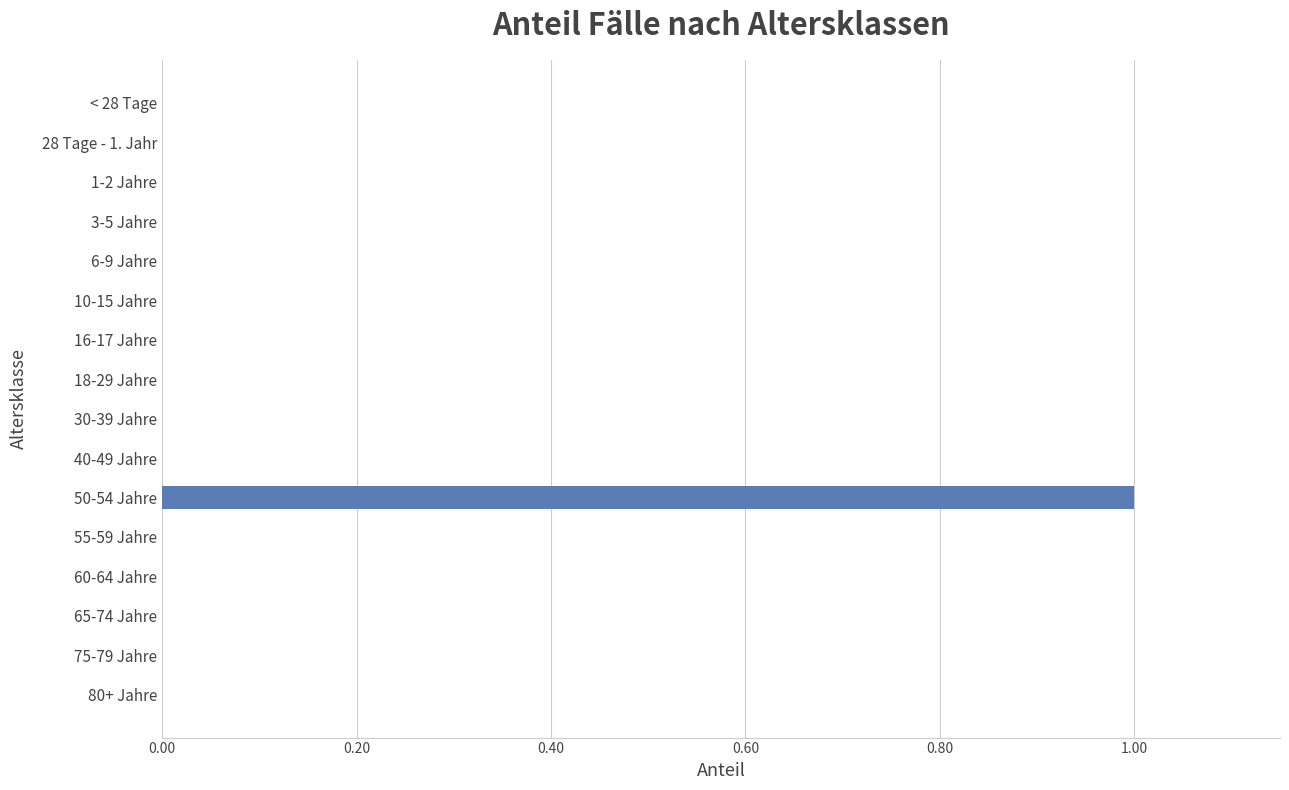

The value at 28 Tage - 1. Jahr is 0. True or false?

True